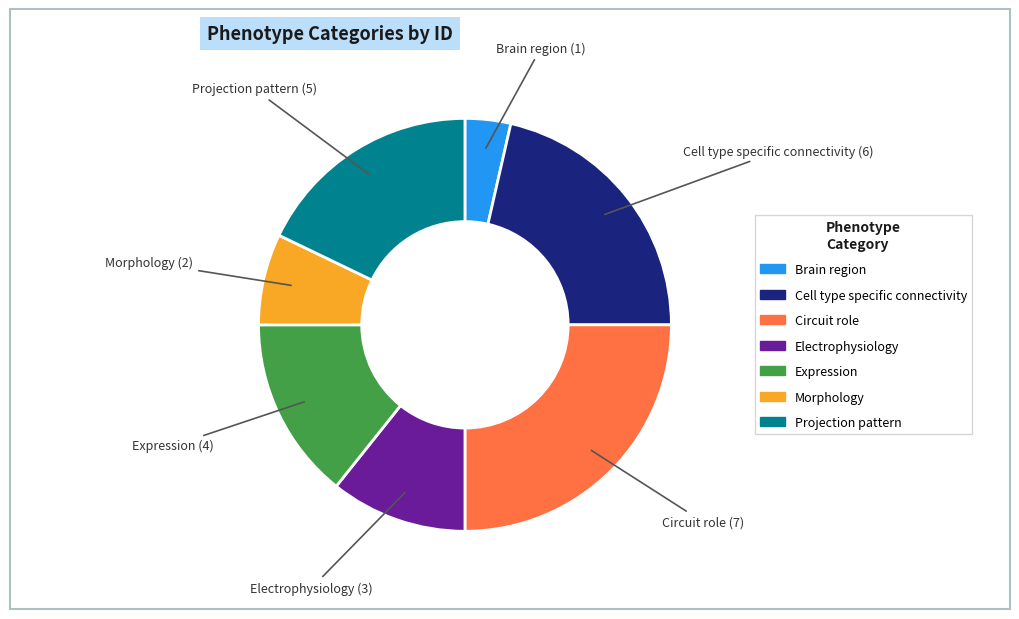

True or false: Projection pattern accounts for 11% of the total.

False